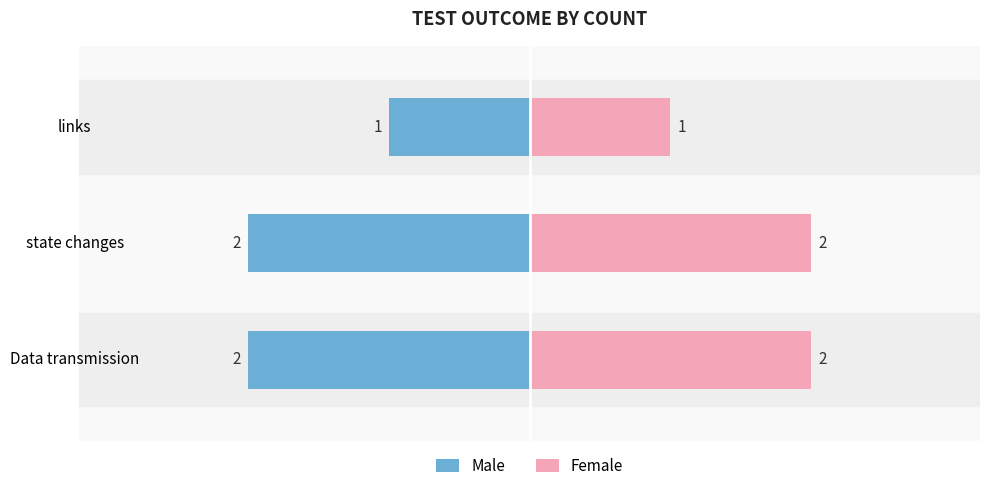

Rank the series at state changes from lowest to highest value.

Male, Female